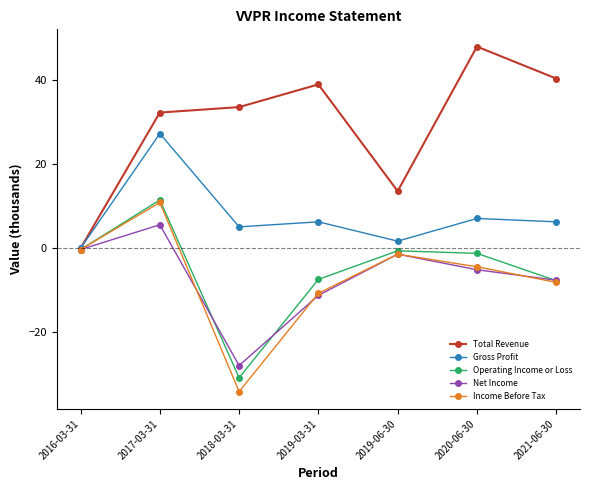

What is the spread (max minus min) of values at 2017-03-31?

26.7